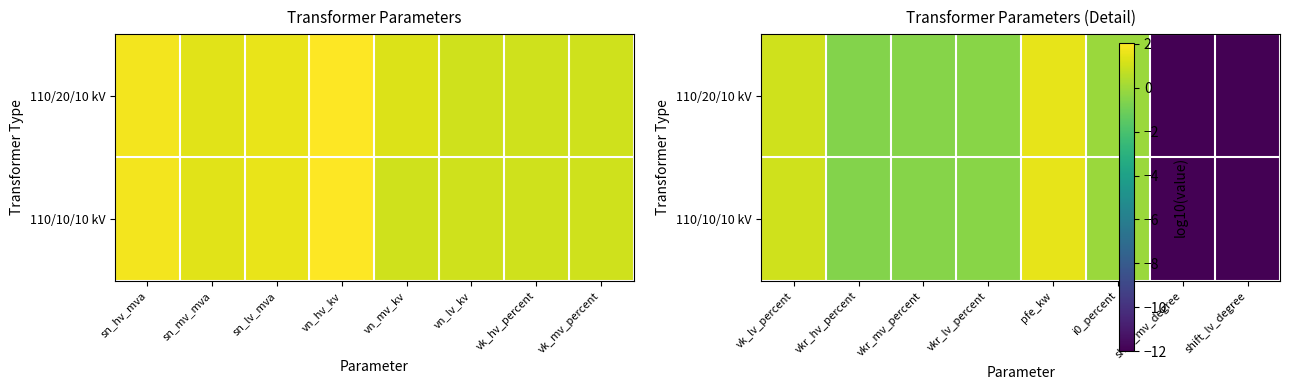

Which series has the widest spread of values?

110/20/10 kV